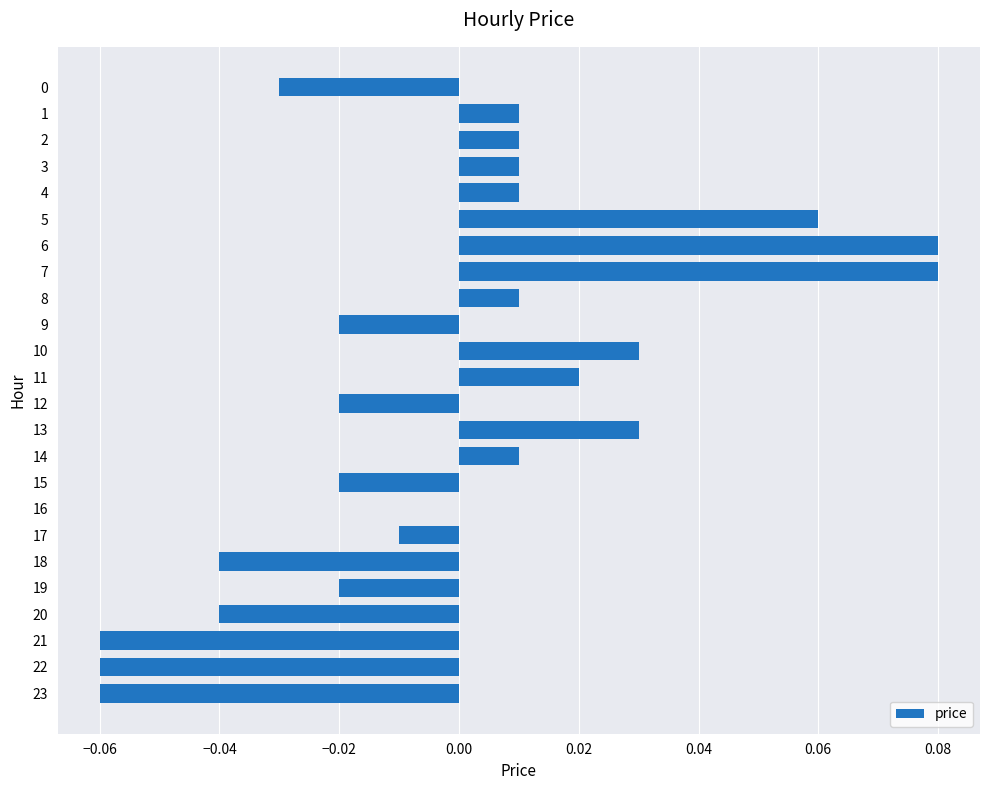

Are the bars horizontal?

Yes